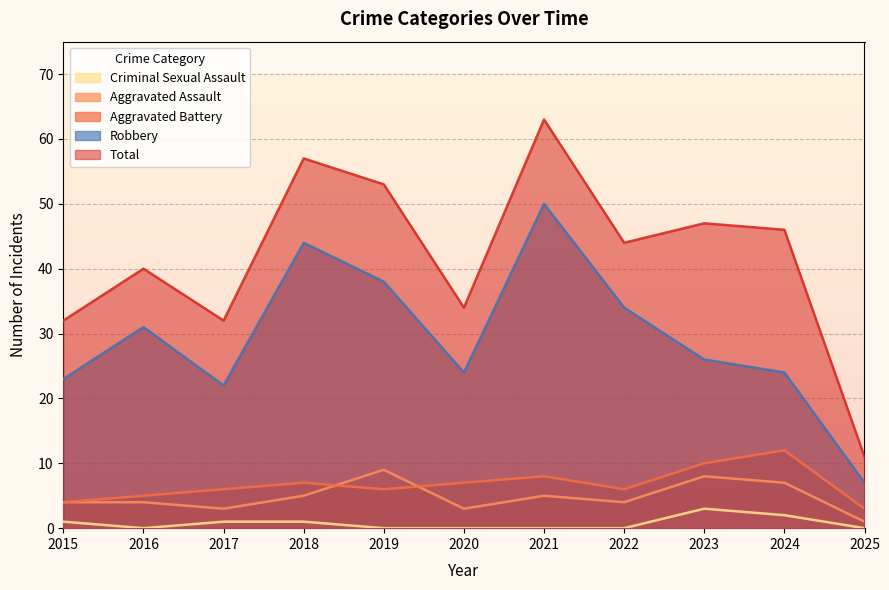

Count the number of categories in the chart.

11